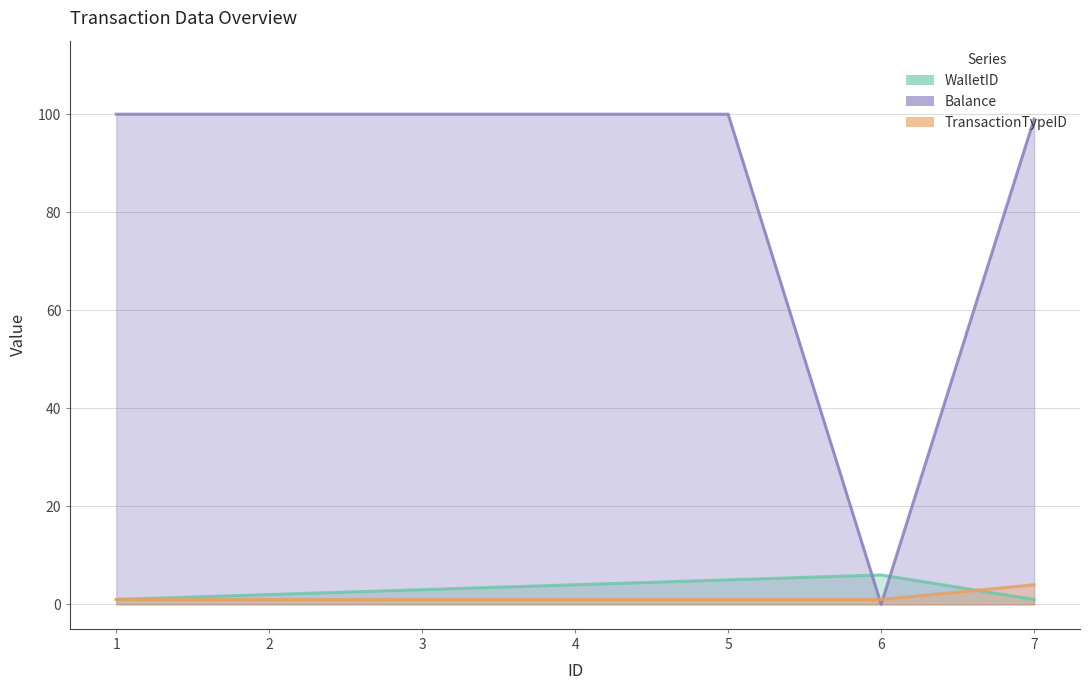

At how many categories does at least one series exceed 29?

6